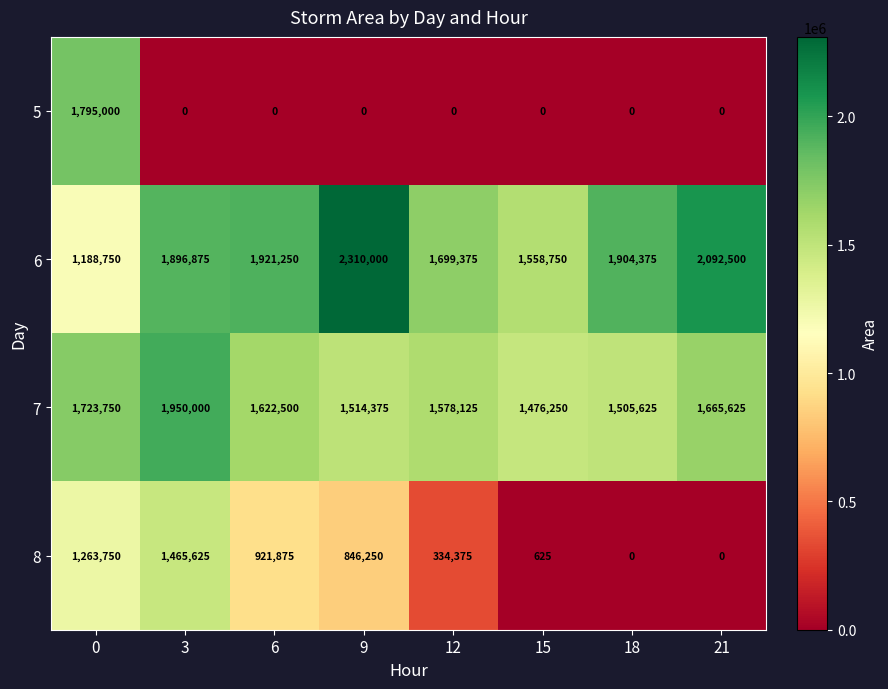

What is the difference between the 8 values at 6 and 21?

921875